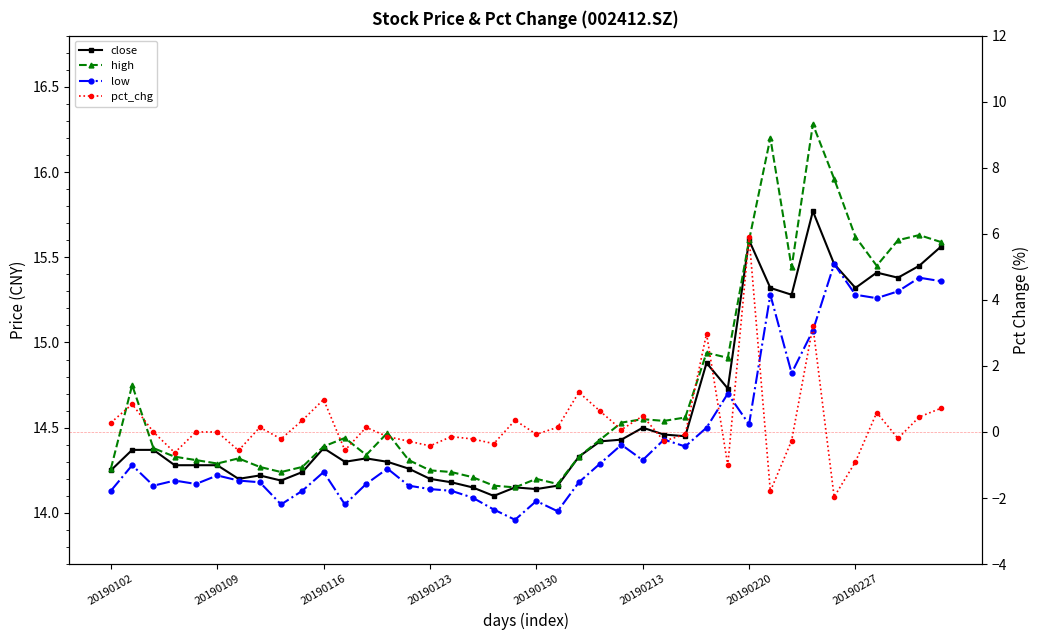

Does the chart display data point markers on the line(s)?

Yes